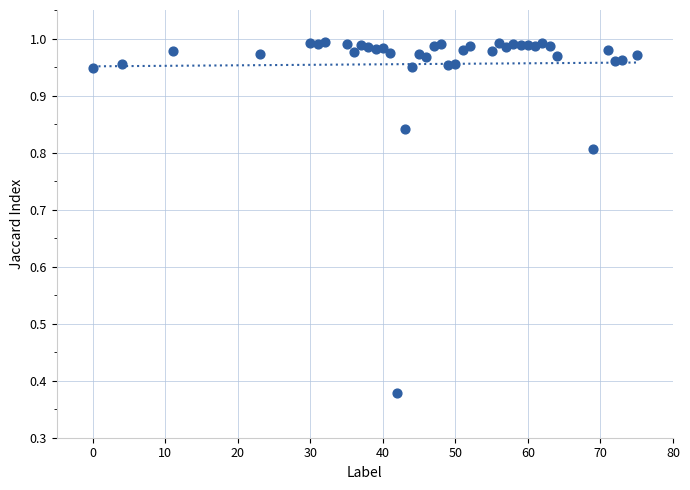

What is the range of X values (max minus min)?

75.0